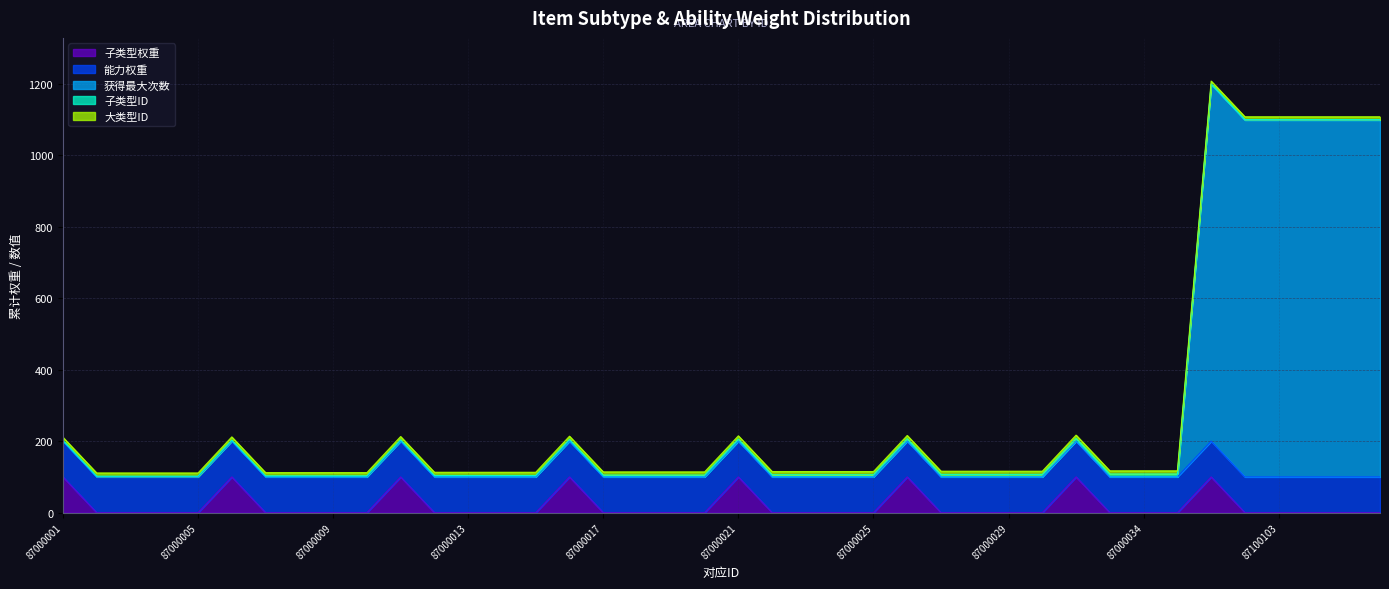

Is the value of 获得最大次数 at 87000031 greater than the value of 子类型权重 at 87100101?

Yes